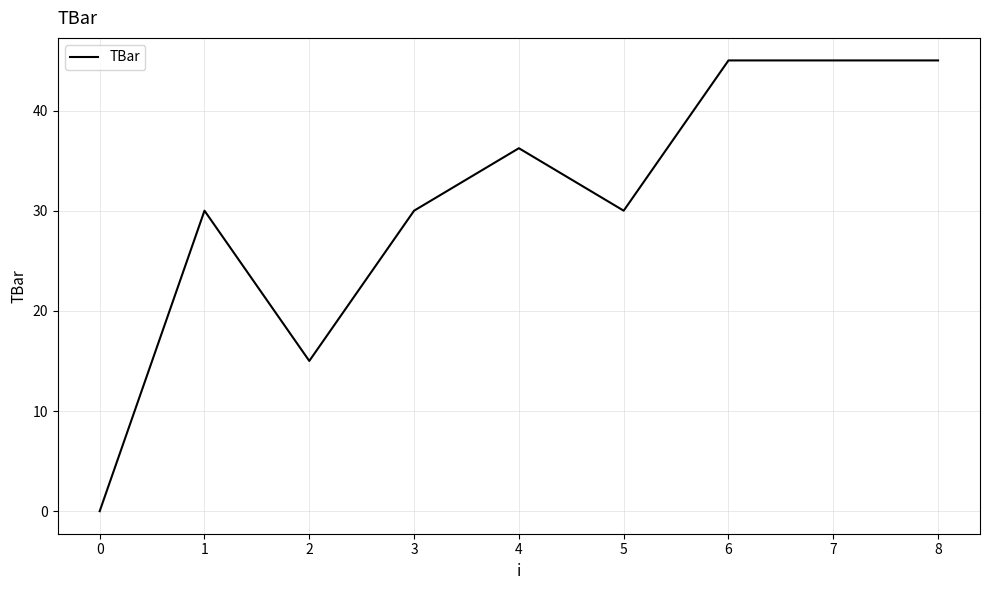

What is the greatest value displayed?

45.0